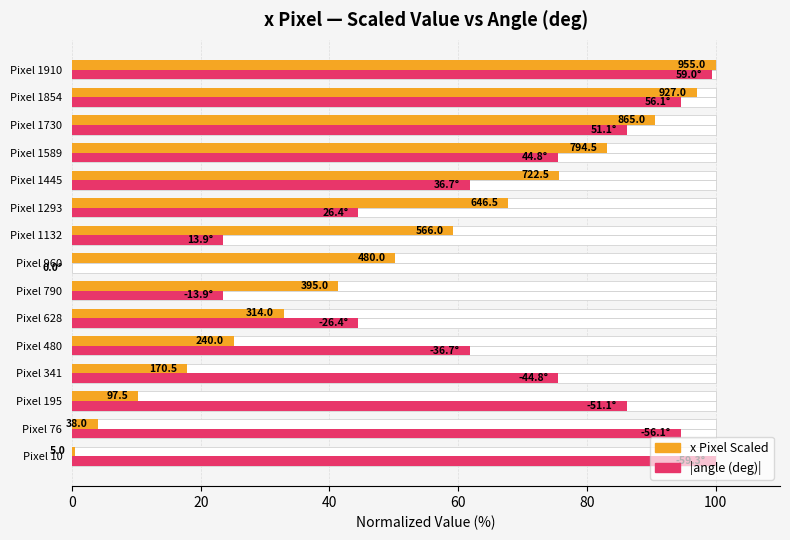

List the series in order of their peak value, lowest first.

x Pixel Scaled, |angle (deg)|